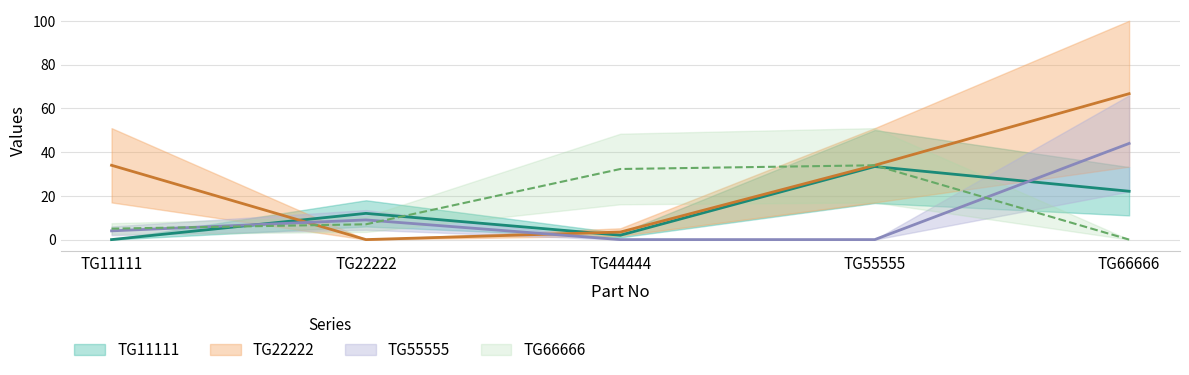

How many times do TG22222 and TG66666 cross each other?

1